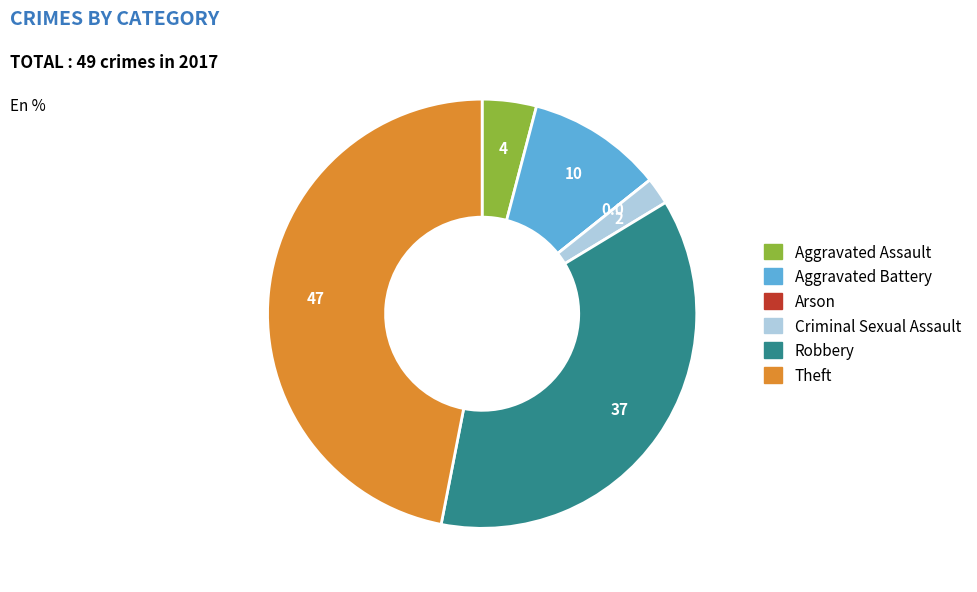

Does Robbery account for over 50% of the chart?

No